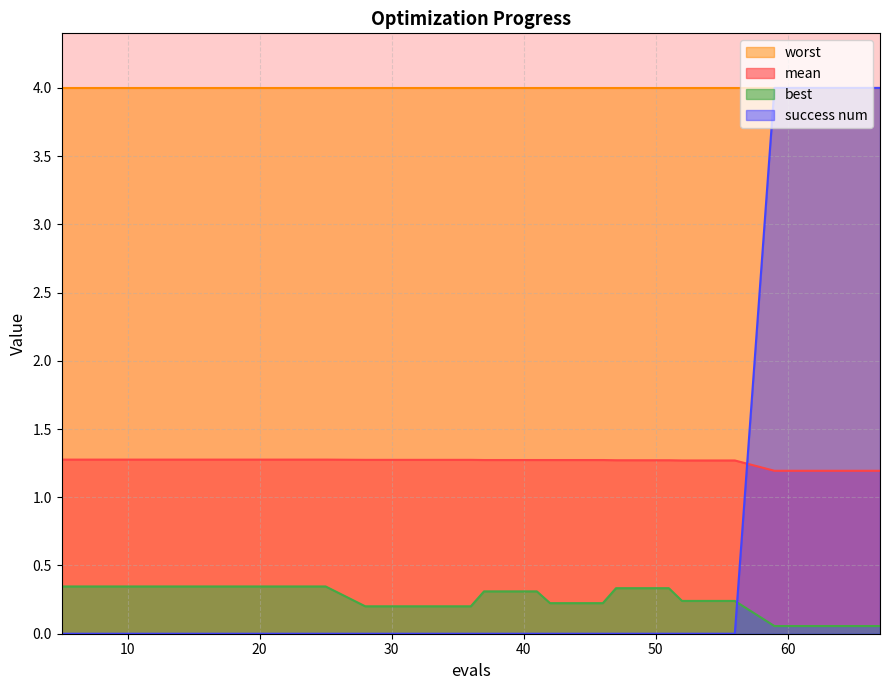

At which label does success num reach its peak?

59